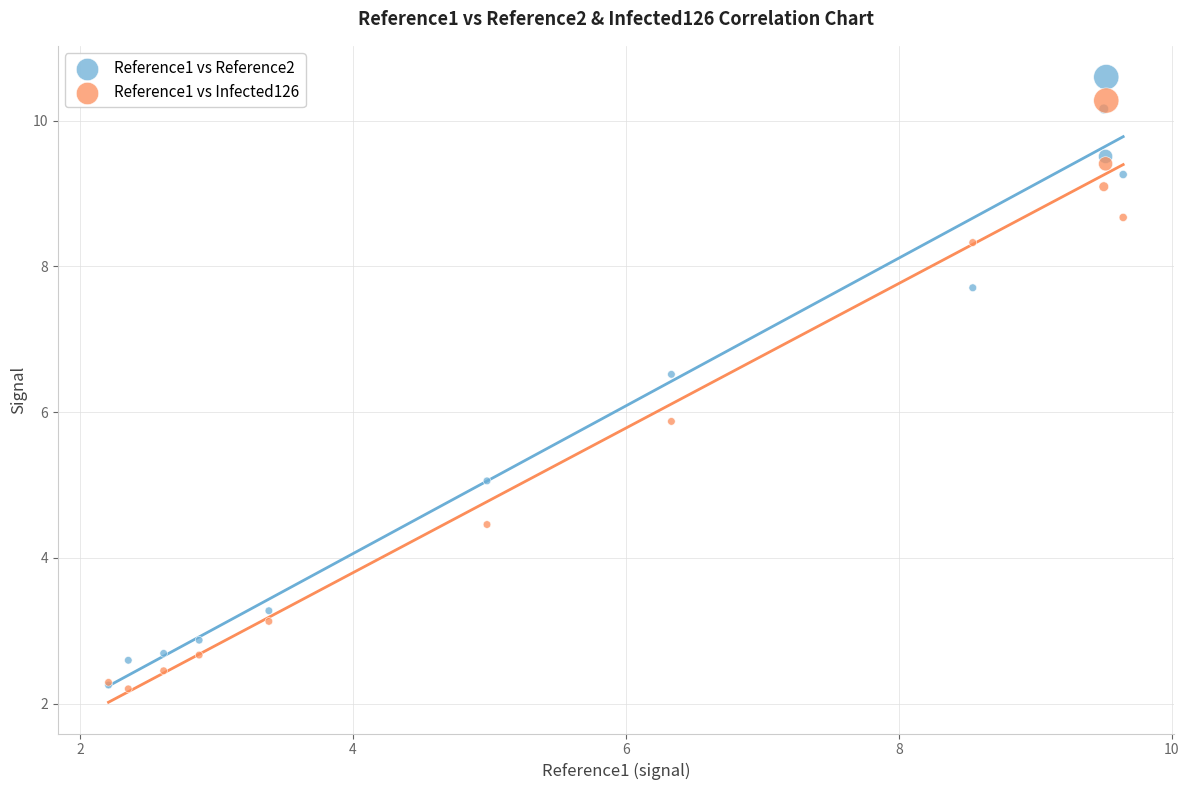

Which series reaches the maximum Y coordinate?

Reference1 vs Reference2